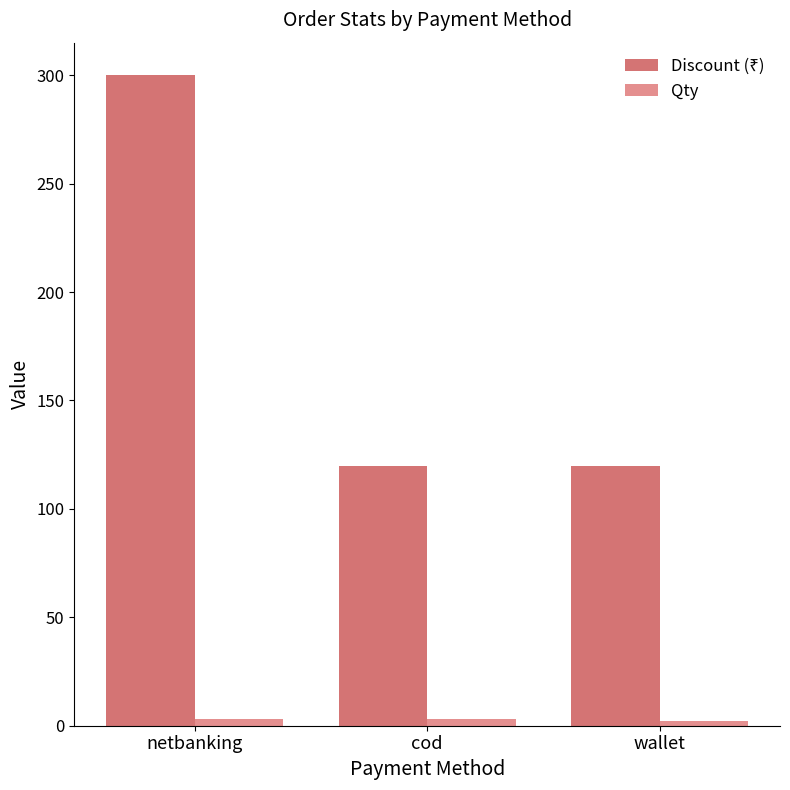

What is the greatest value displayed?

300